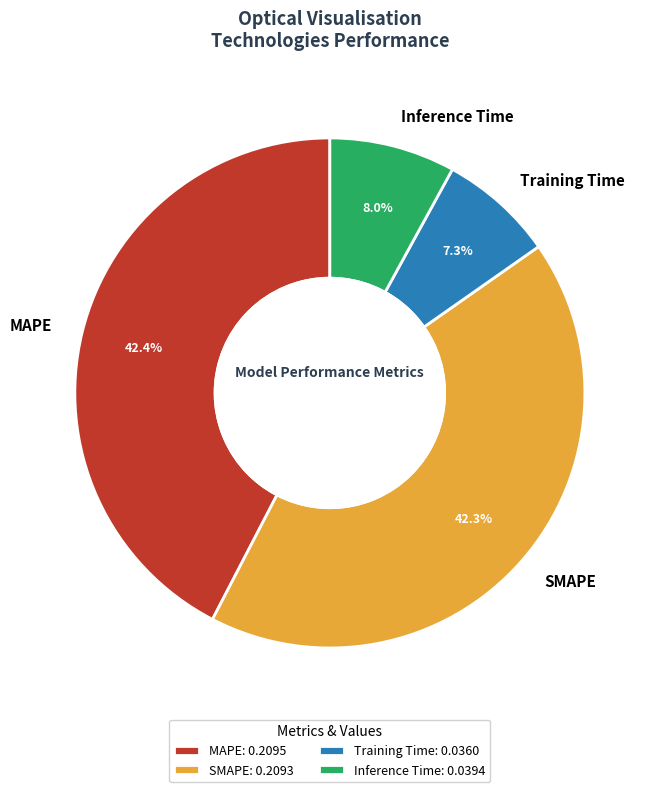

Is there any slice that represents more than half of the pie?

No